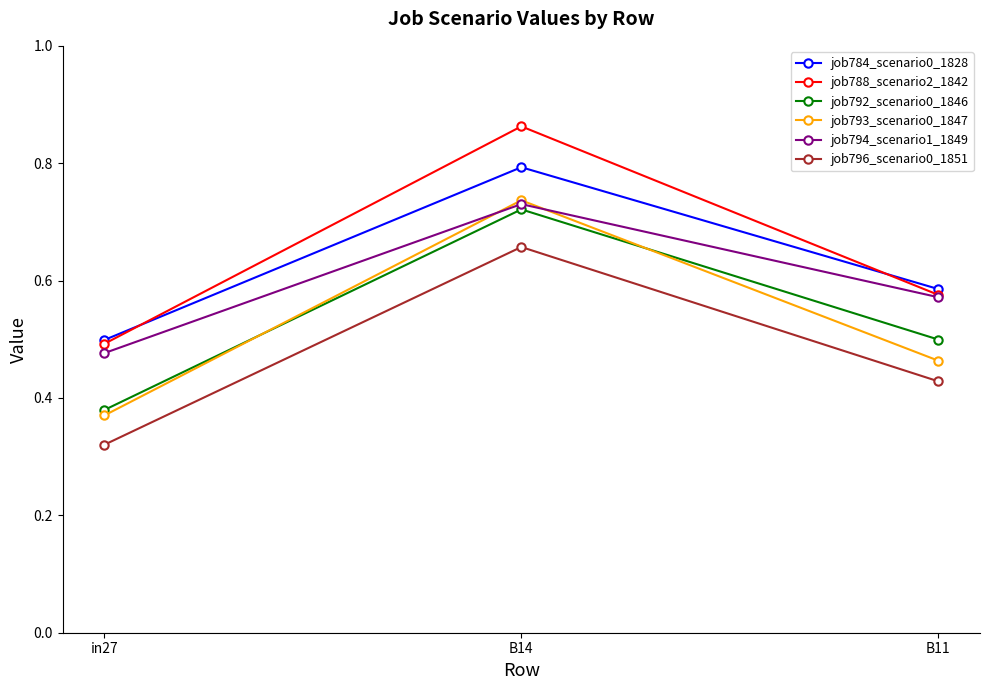

What is the label of the 2nd point from the right?

B14